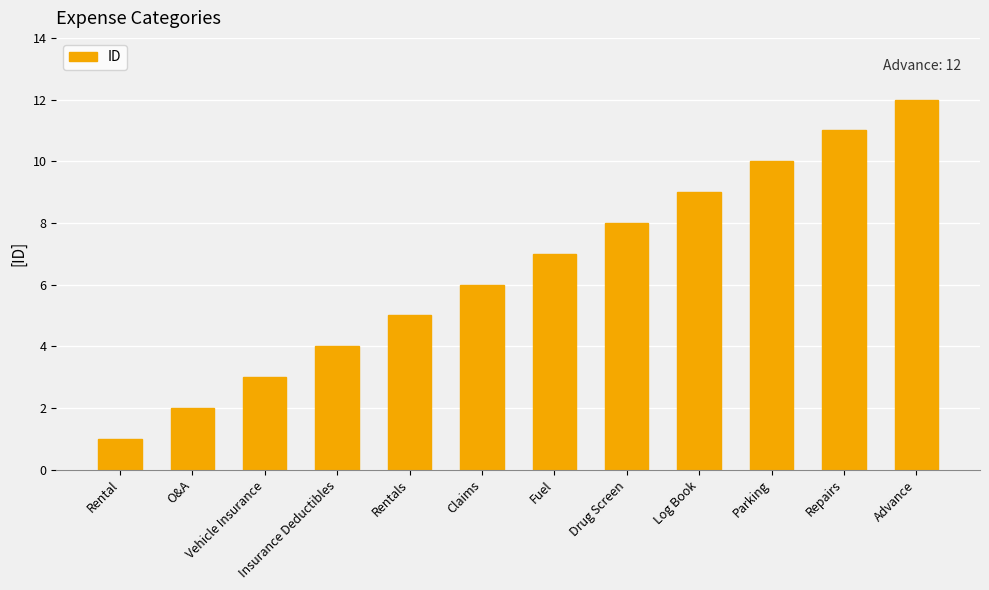

What is the sum of all values?

78